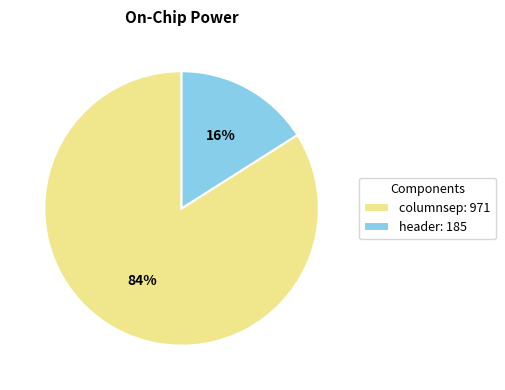

Combined, do columnsep: 971 and header: 185 account for over 50%?

Yes